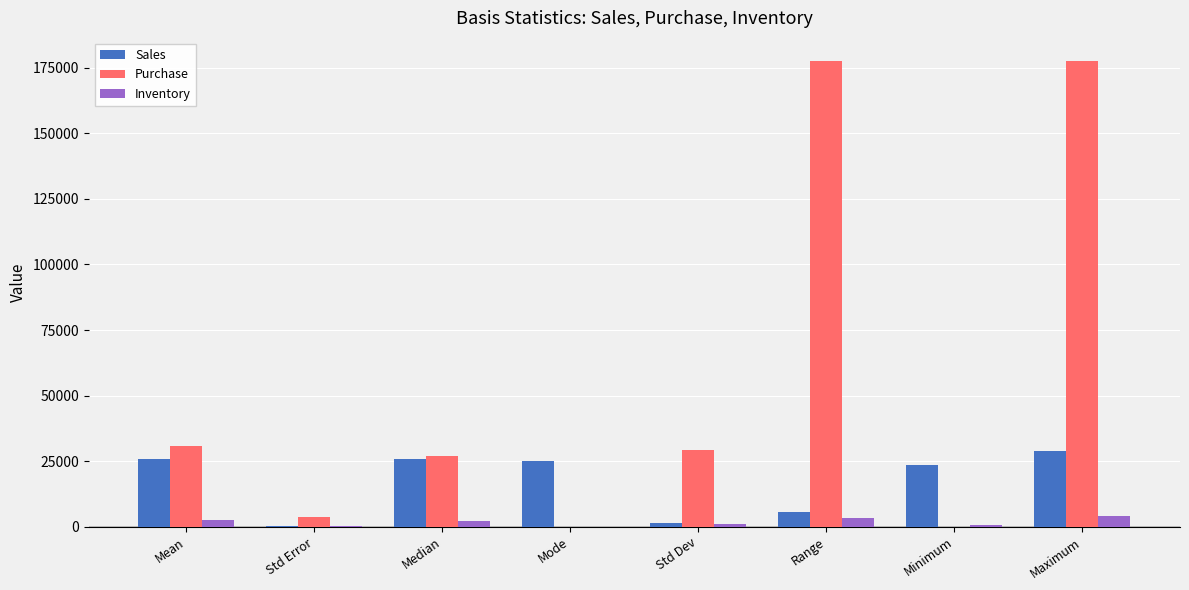

What is the highest value of the Sales series?

29018.0